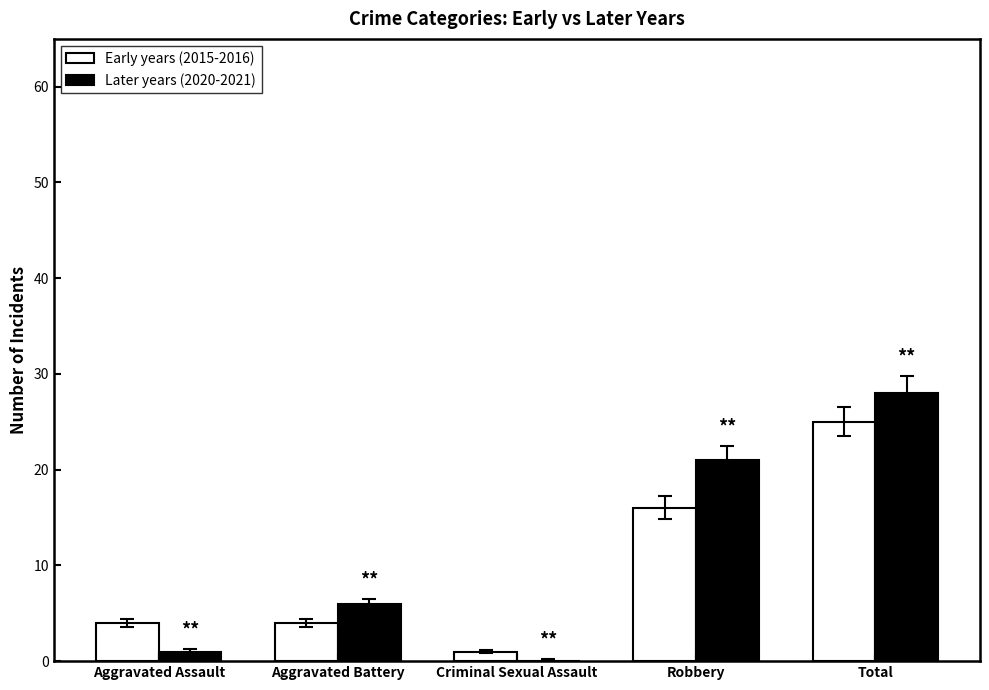

Between Aggravated Battery and Robbery, which series saw the biggest shift?

Later years (2020-2021)